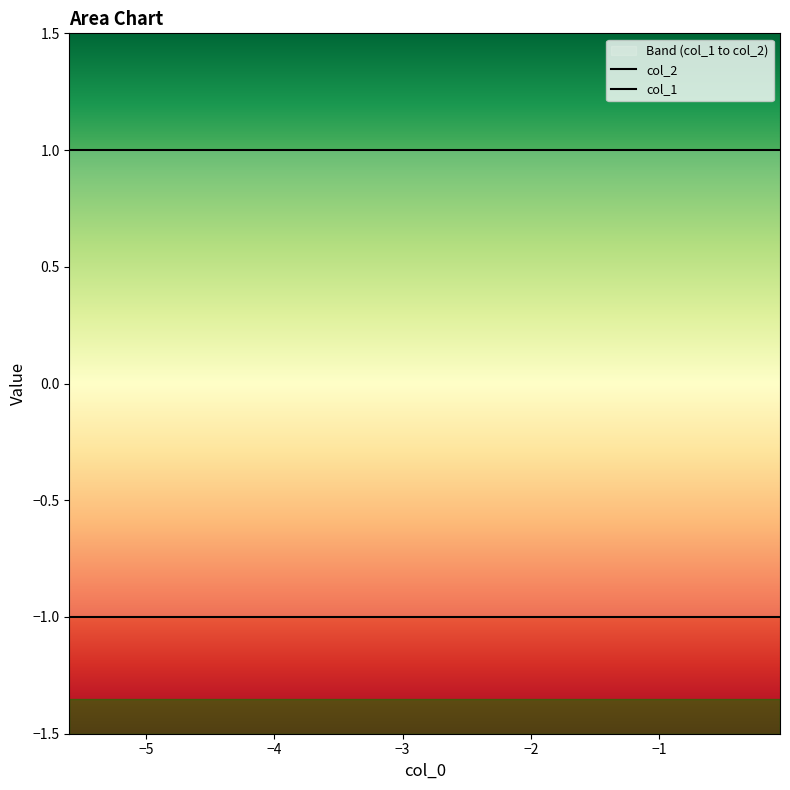

What is the average value of the col_1 series?

-1